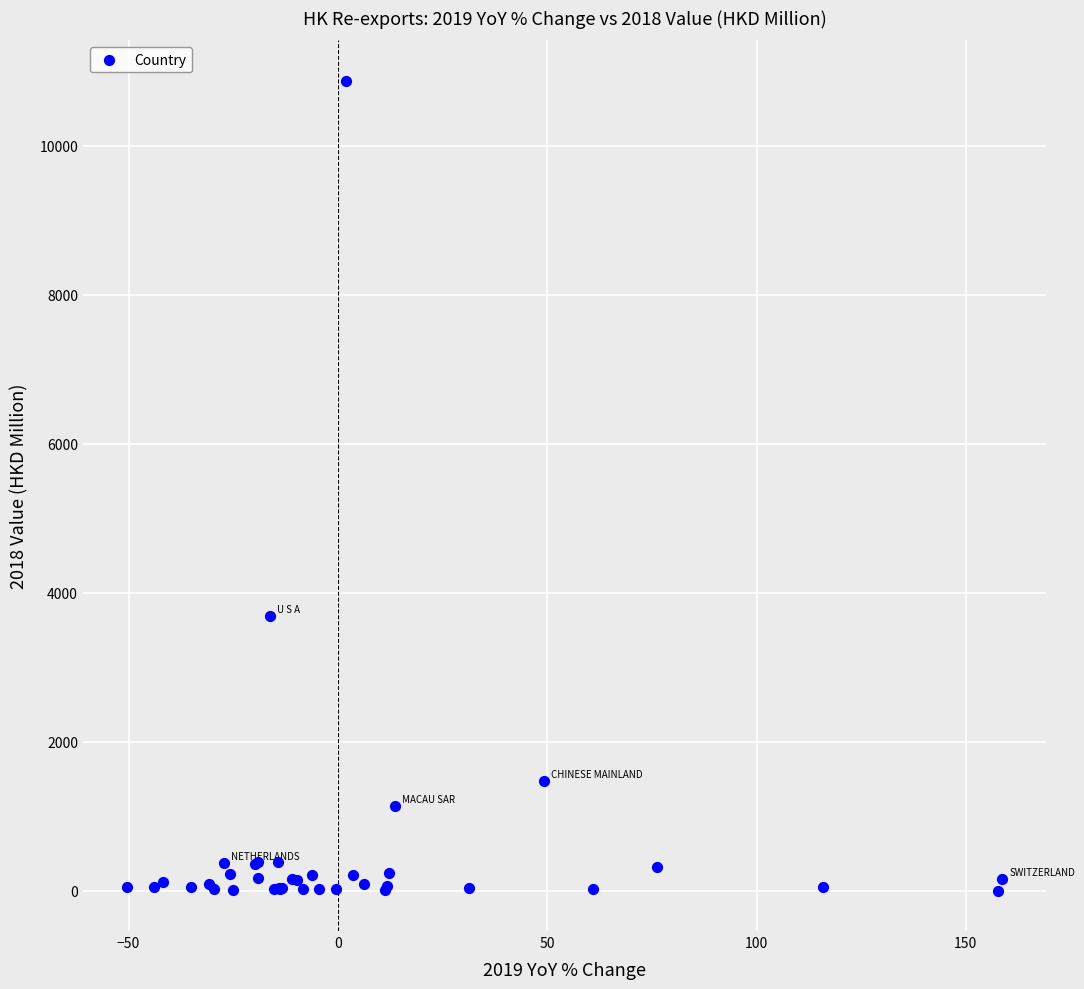

What Y value in the scatter plot is closest to 5438?

3683.2